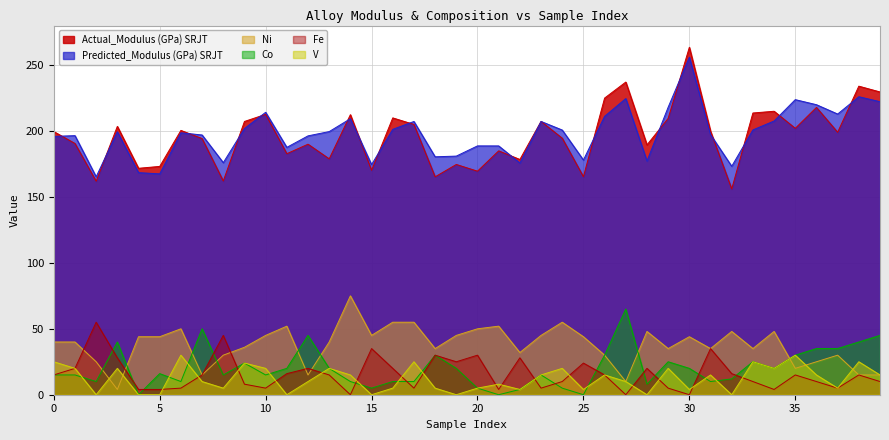

Is the value of Predicted_Modulus (GPa) SRJT at 0 greater than the value of Ni at 0?

Yes